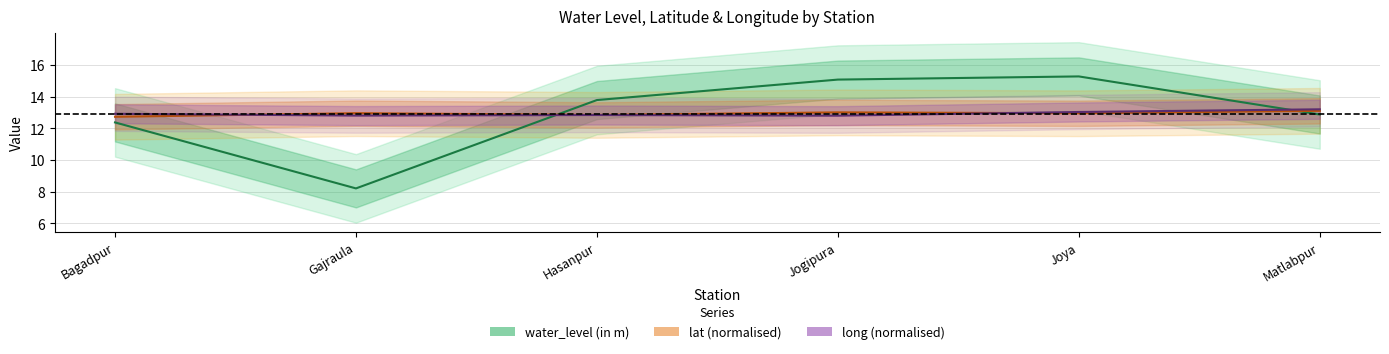

What is the greatest value displayed?

15.3